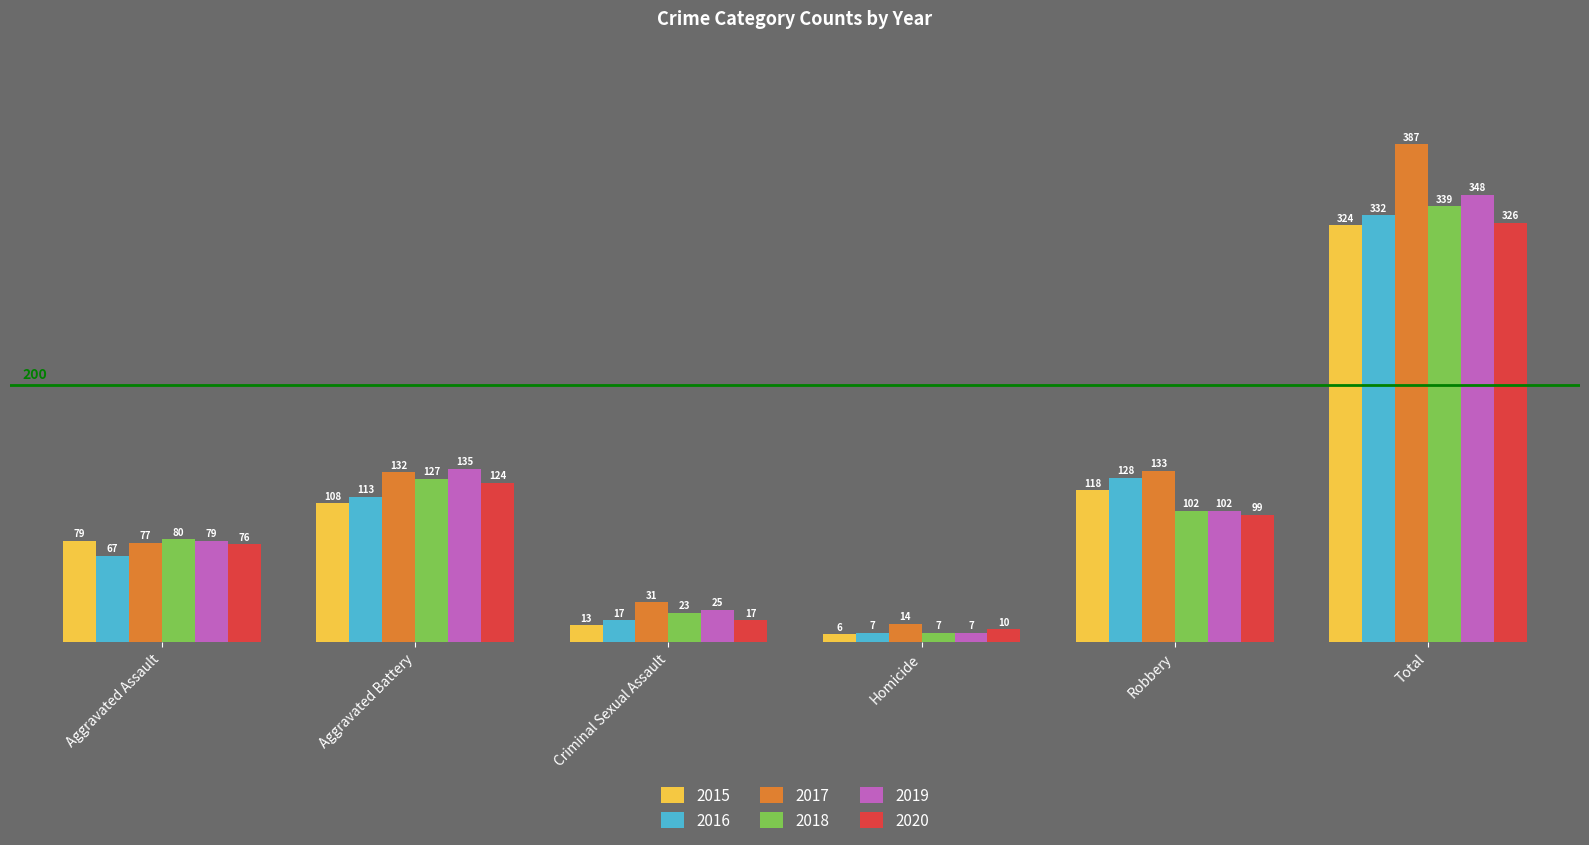

How many distinct data groups are displayed?

6